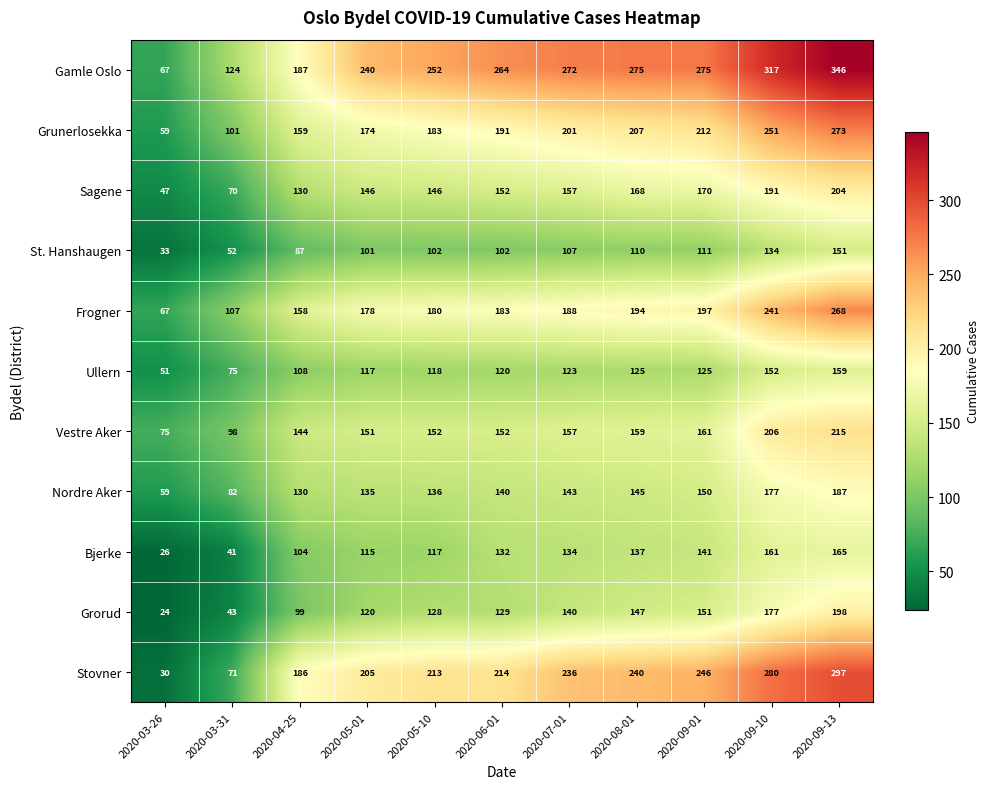

At which category is the sum across all series the highest?

2020-09-13